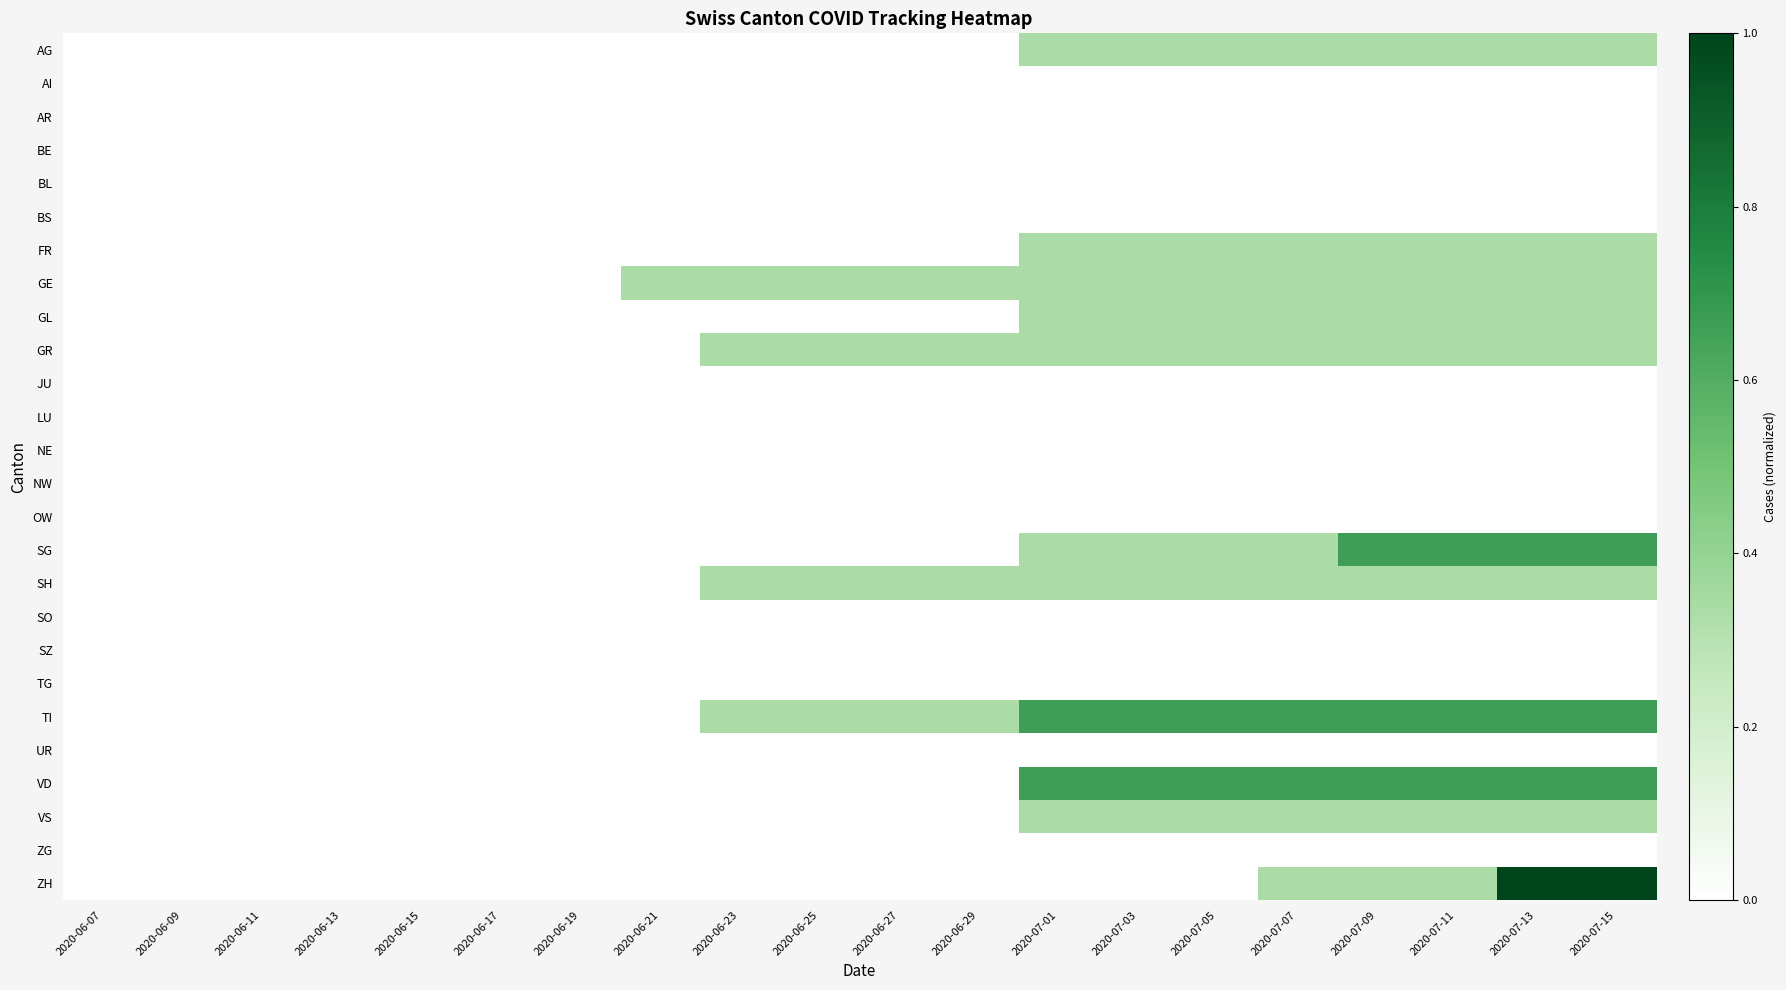

Between 2020-06-25 and 2020-06-13, which is larger?

2020-06-25